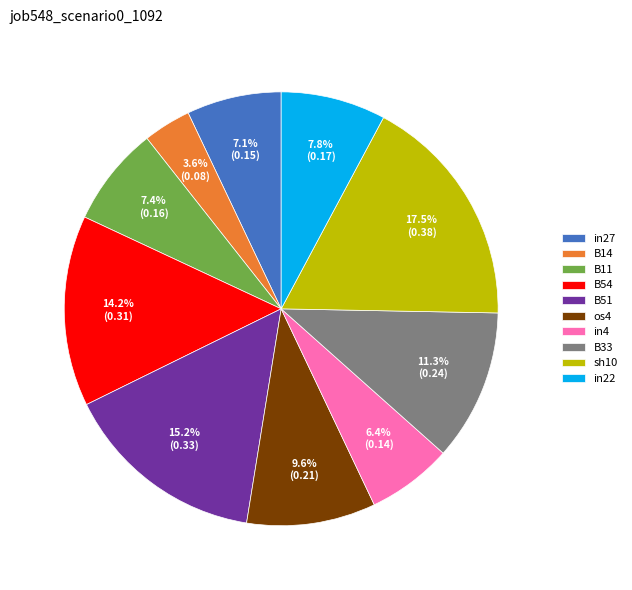

True or false: sh10 accounts for 11% of the total.

False